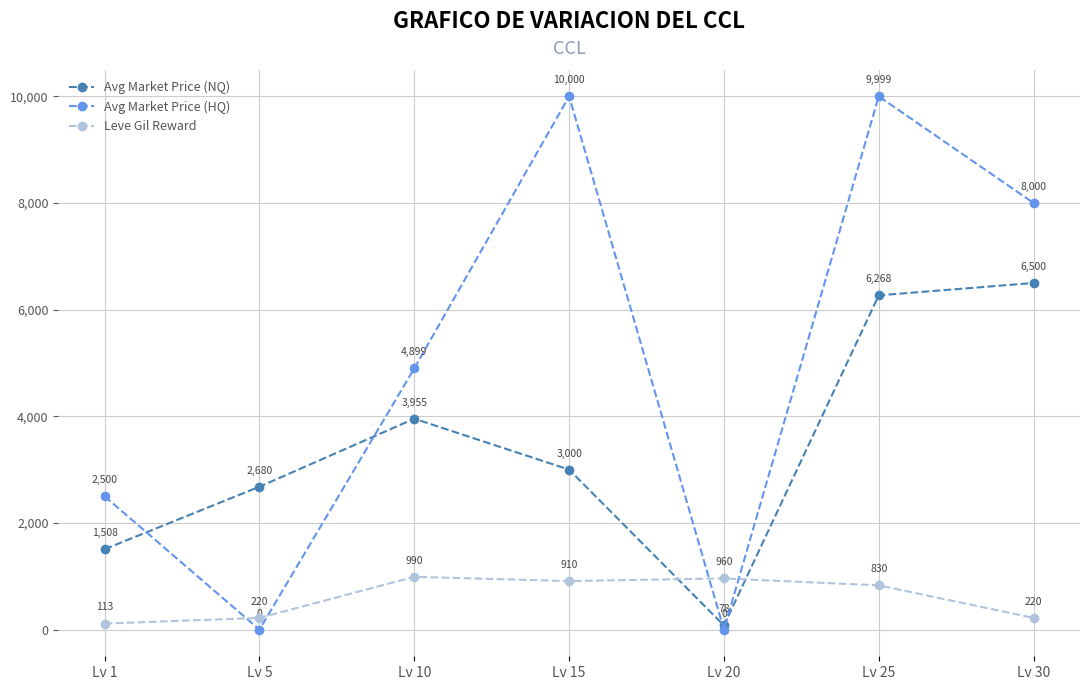

List the series in order of their peak value, highest first.

Avg Market Price (HQ), Avg Market Price (NQ), Leve Gil Reward